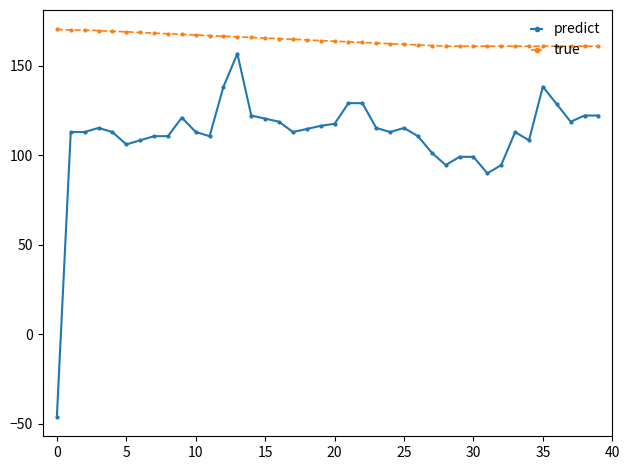

What is the minimum value shown in the chart?

-46.2